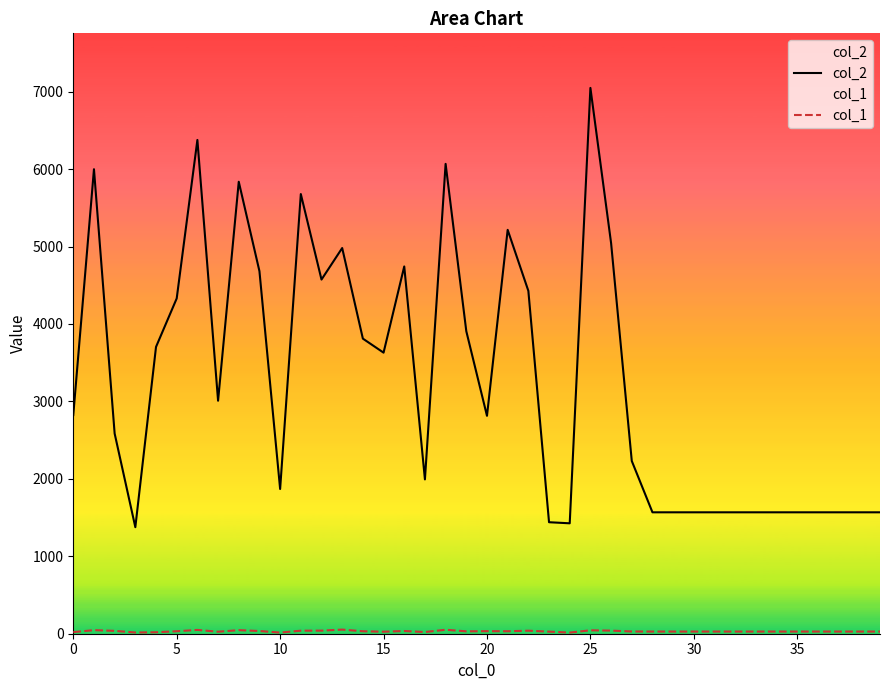

Which series has the widest spread of values?

col_2